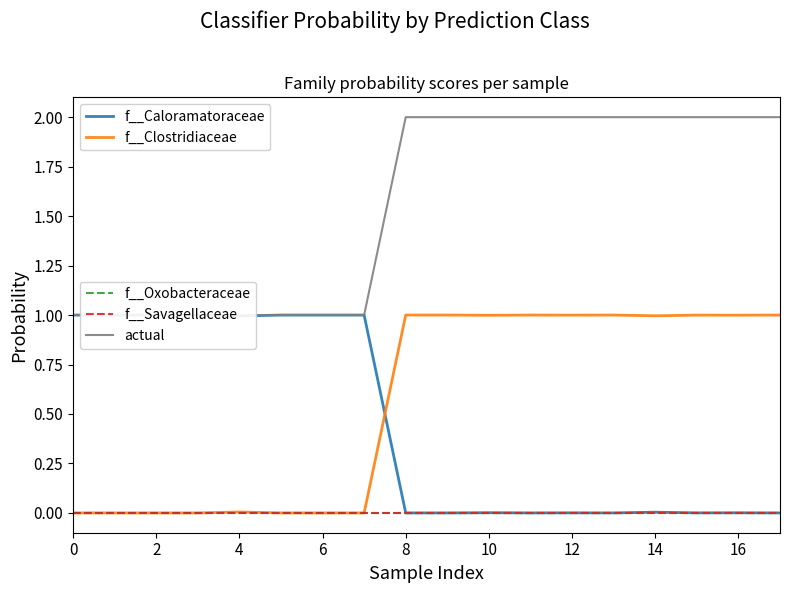

Where is the first local maximum for f__Oxobacteraceae?

6